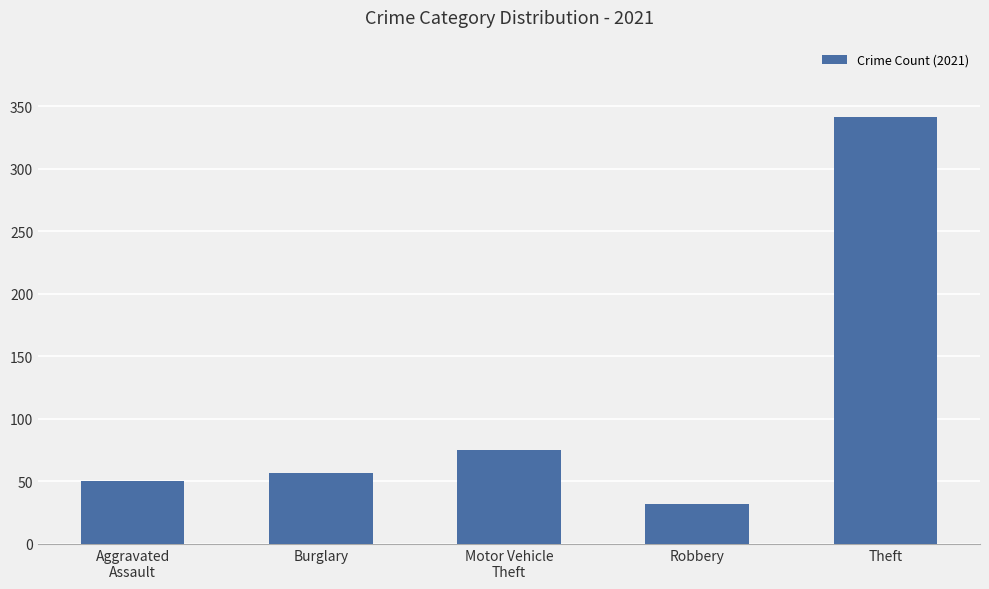

Is it true that the value at Theft is 472?

False